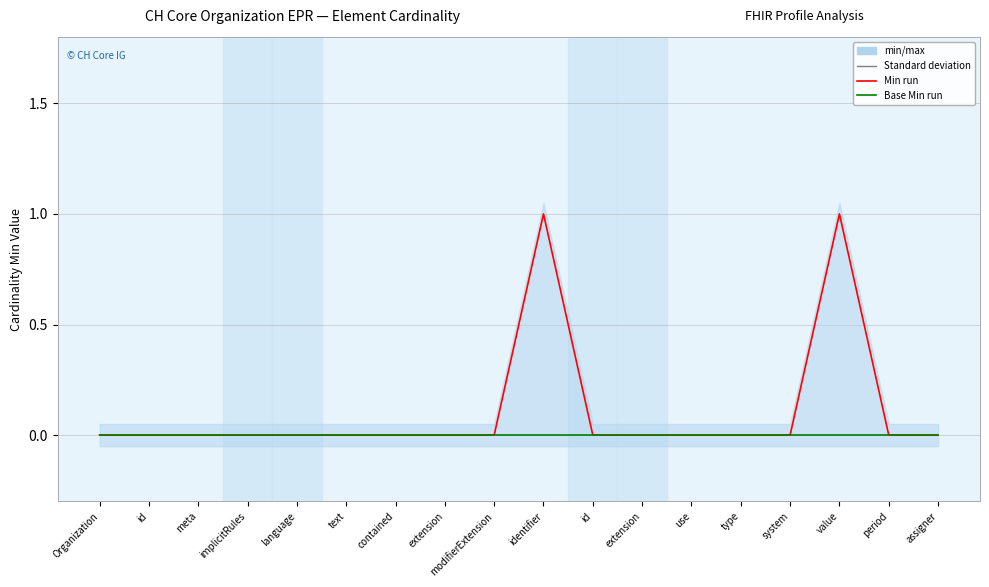

Which series has the largest total across all categories?

Min